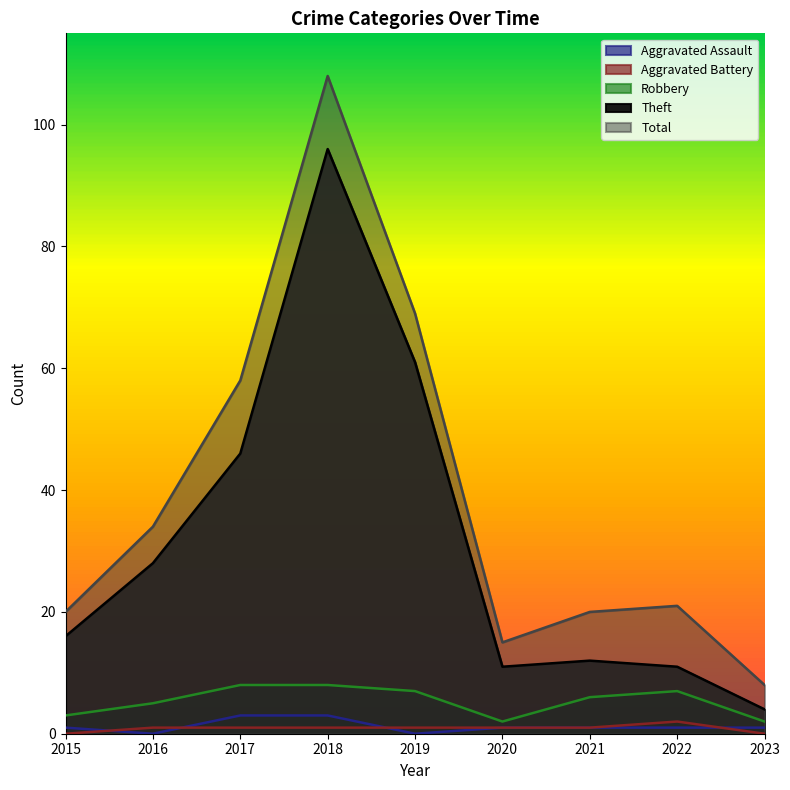

What is the maximum value shown in the chart?

108